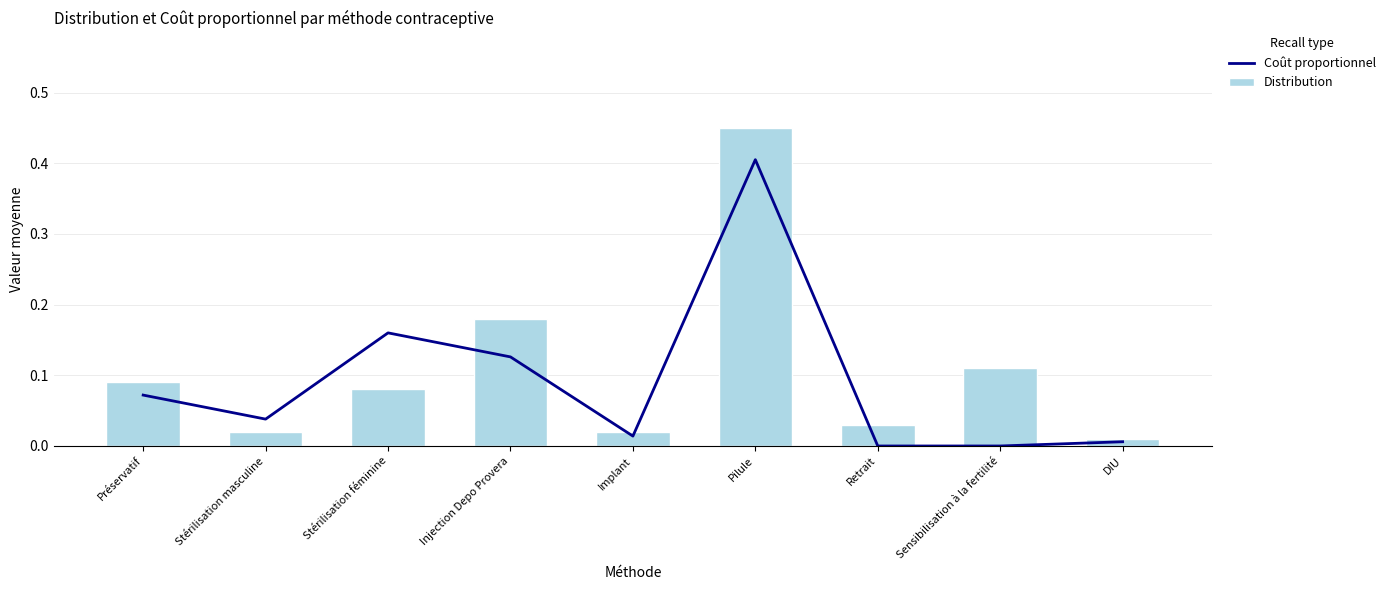

Between Implant and Pilule, which is larger?

Pilule